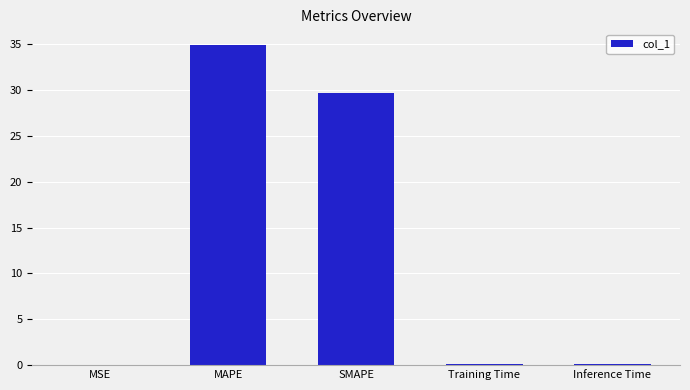

Where is the data nearest to the value 17?

SMAPE